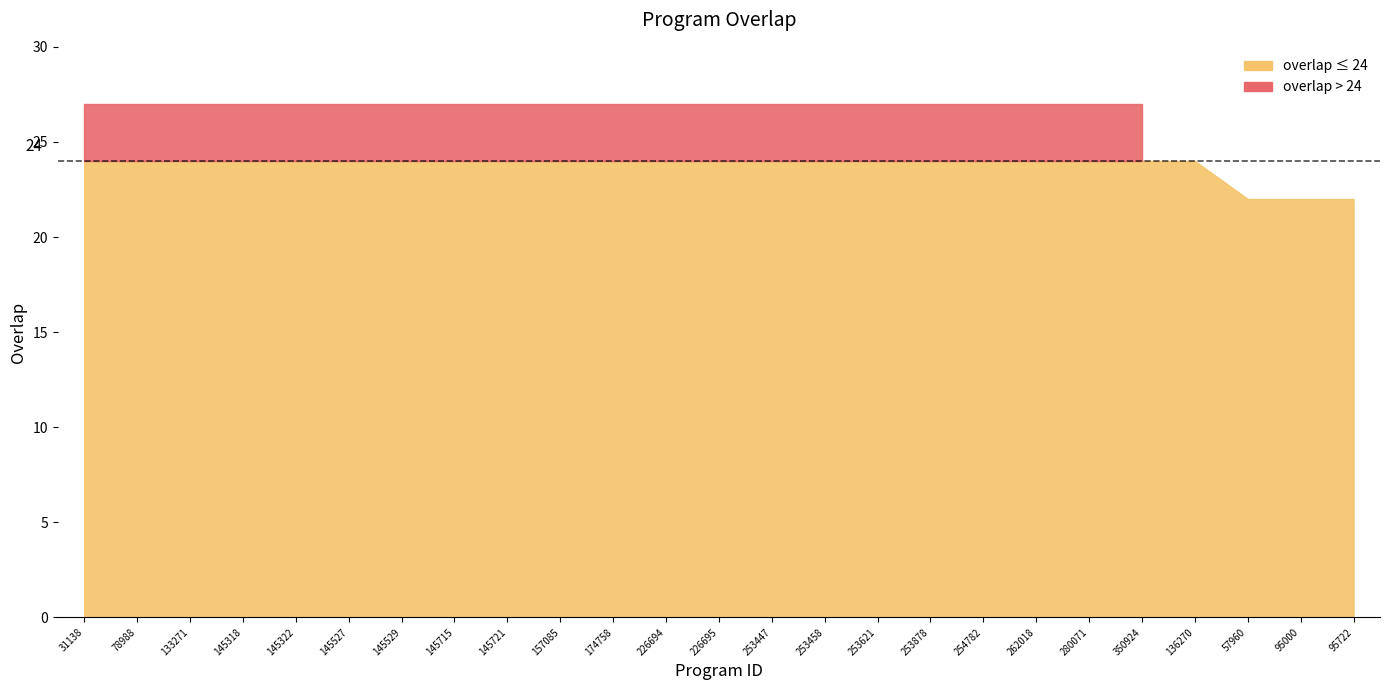

What is the difference between the maximum and minimum values?

5